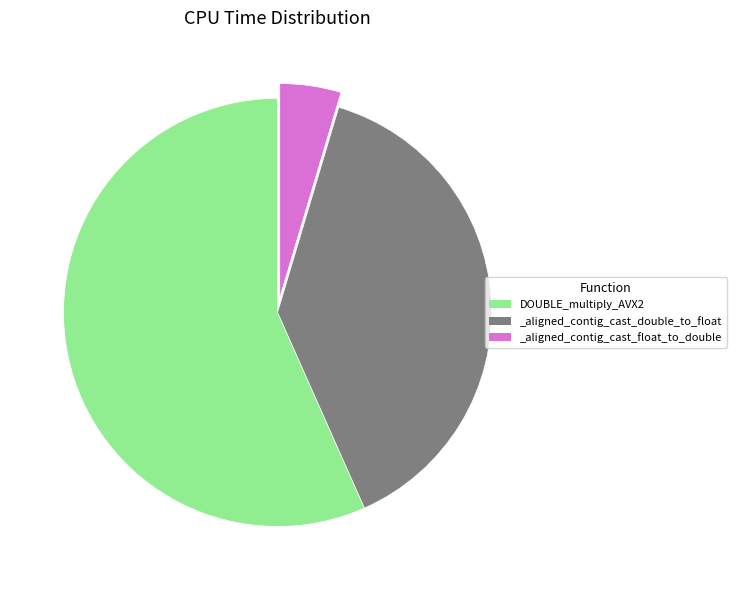

The _aligned_contig_cast_double_to_float slice represents 30% of the pie. True or false?

False